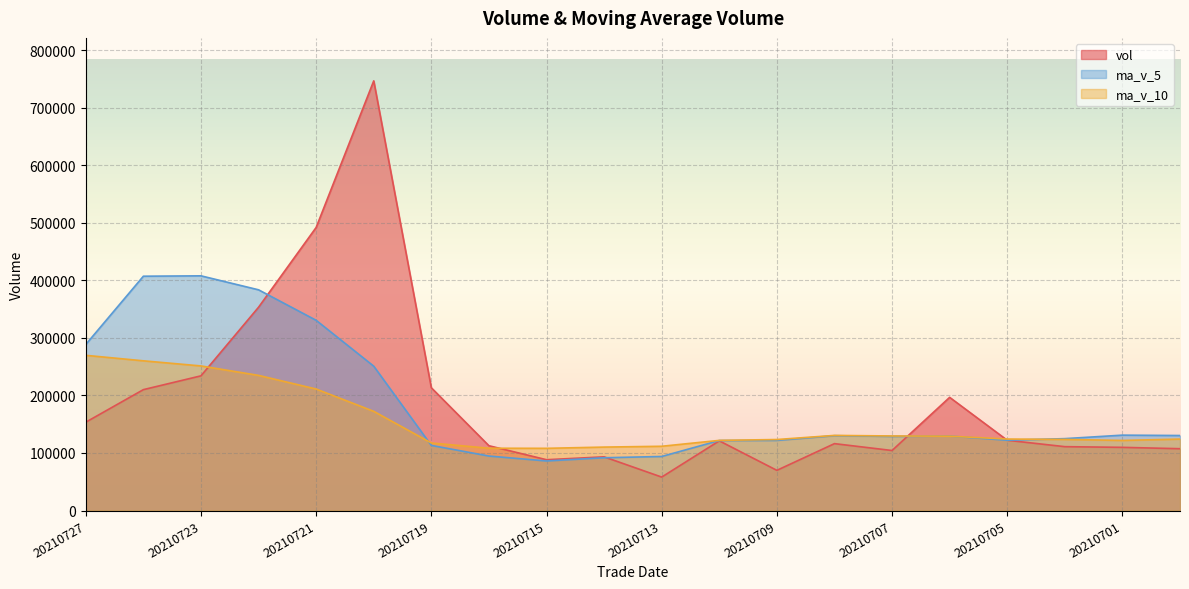

What is the value of the vol point at the 18th from the left?

110990.0